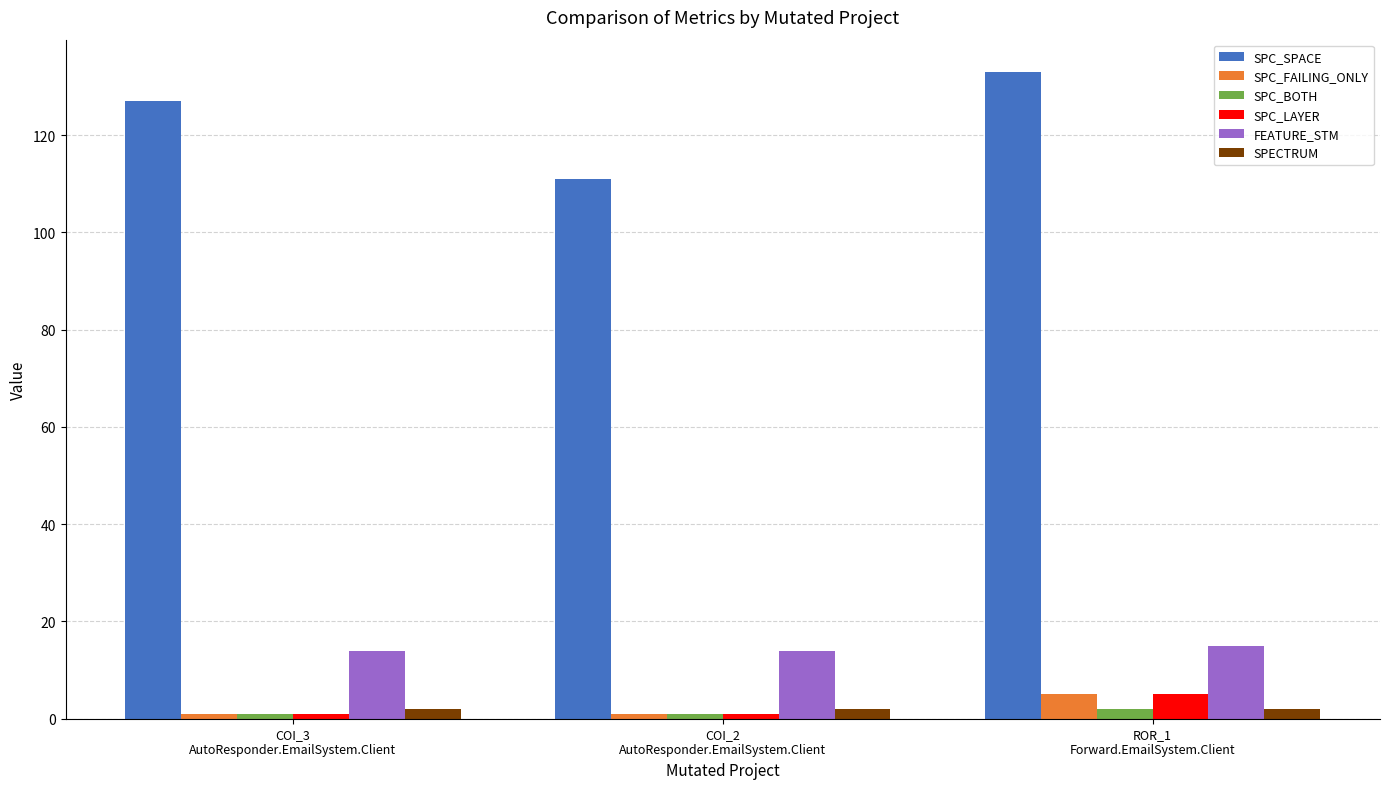

What is the approximate value of SPC_SPACE at COI_3
AutoResponder.EmailSystem.Client?

127